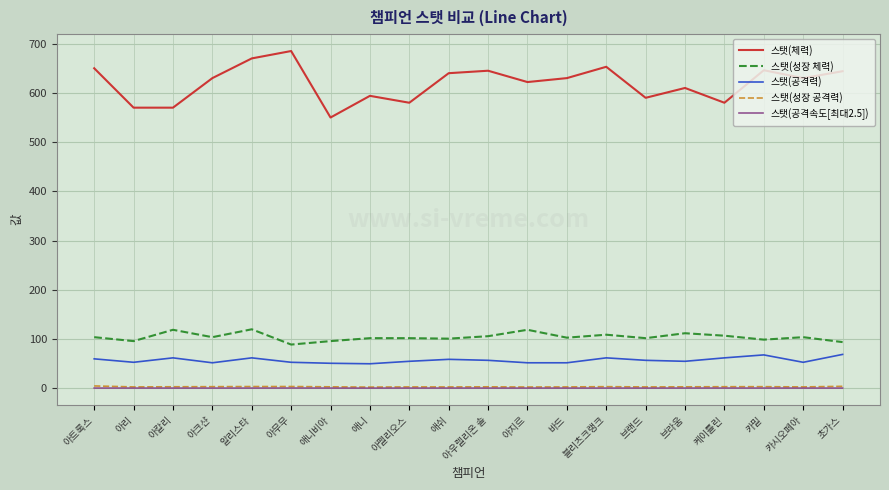

How many distinct data groups are displayed?

5